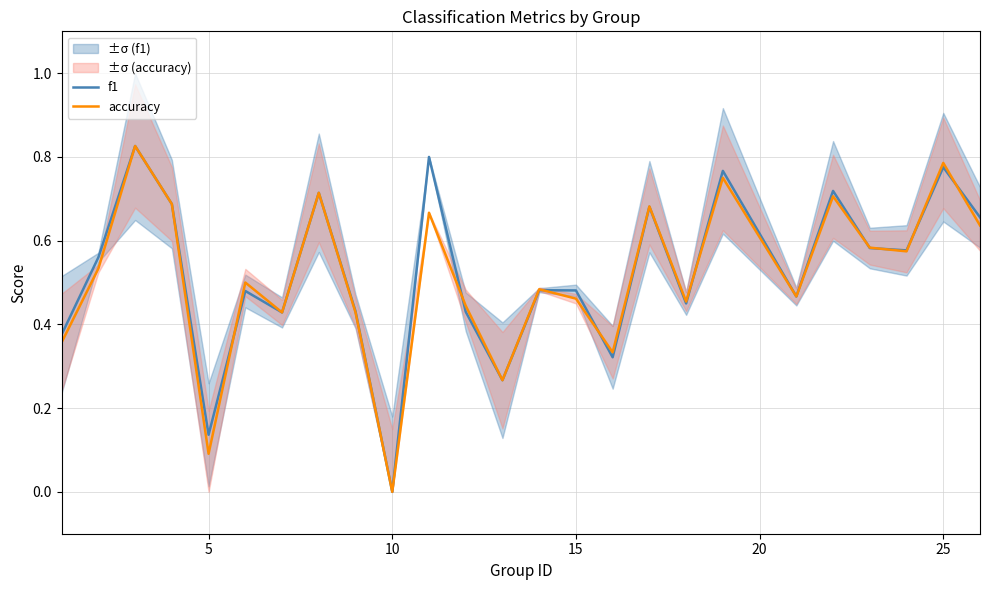

List the series in order of their overall mean, highest first.

f1, accuracy